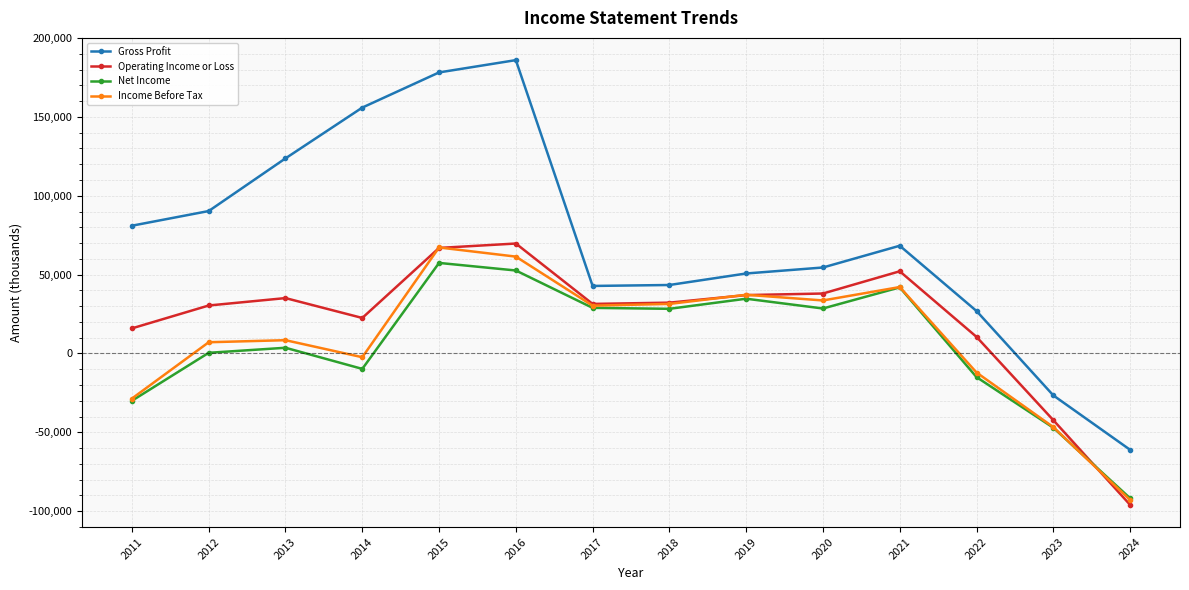

Where is the first local minimum for Income Before Tax?

2014